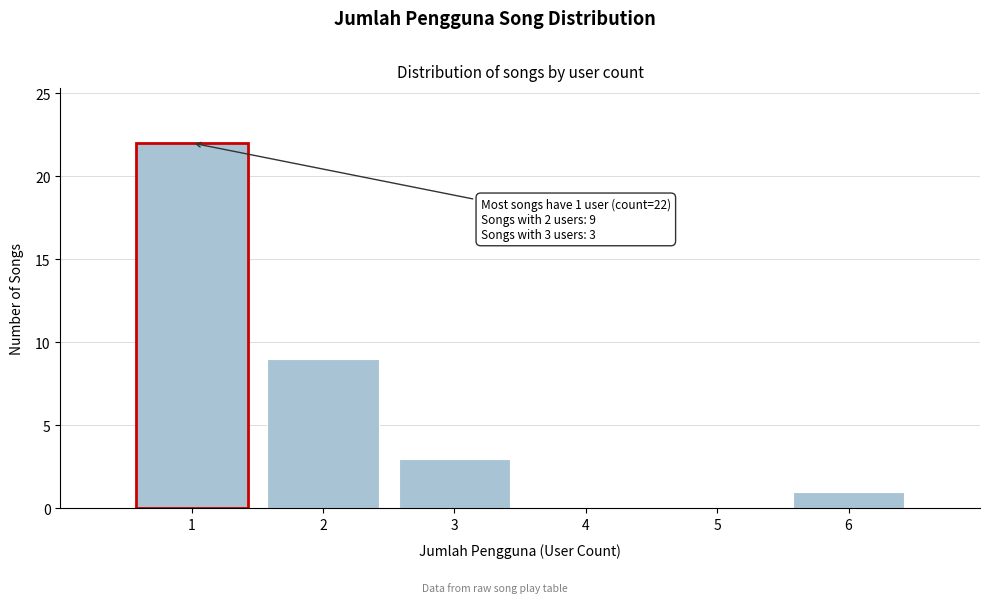

Which range on the x-axis has the tallest bar?

0.5 to 1.5